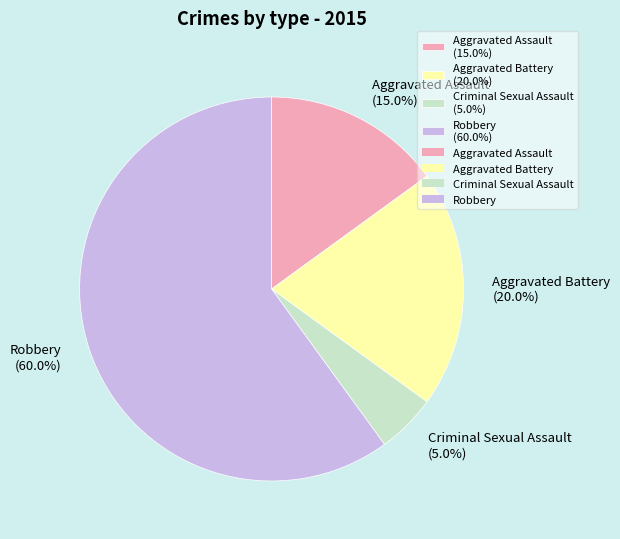

What percentage do Aggravated Assault and Aggravated Battery together represent?

35.0%